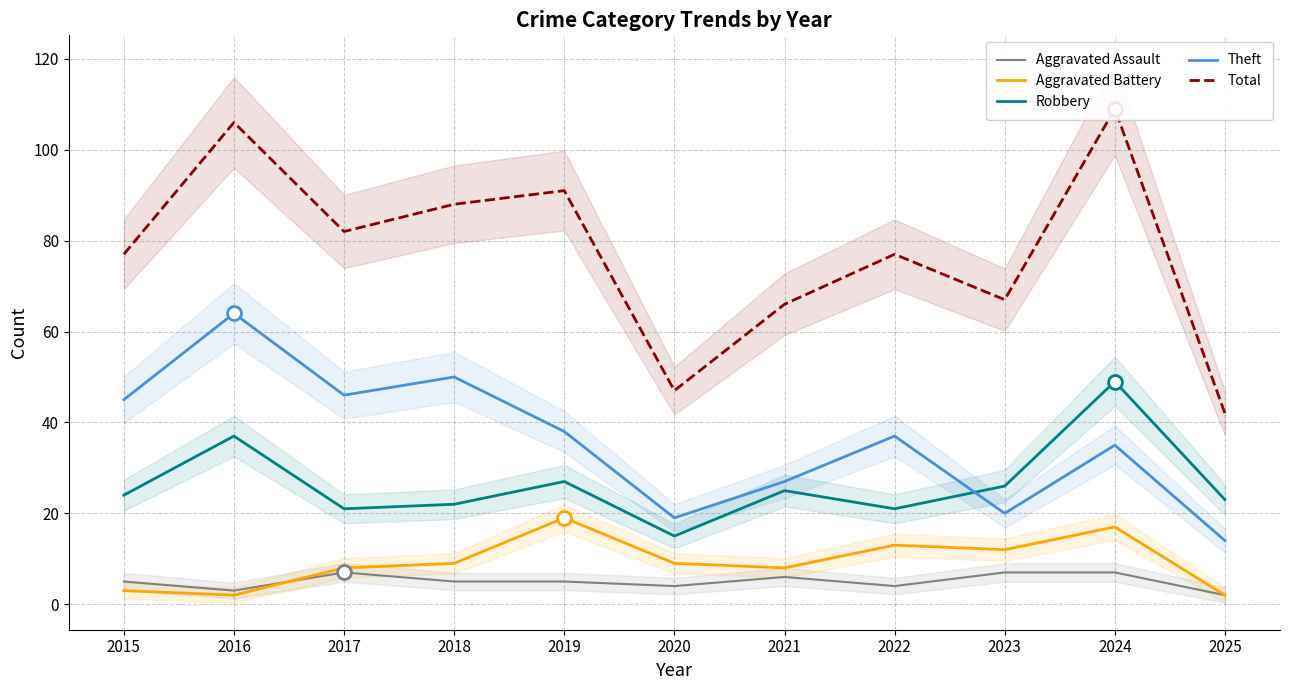

In Aggravated Assault, how many points are lower than both neighbors (excluding endpoints)?

3